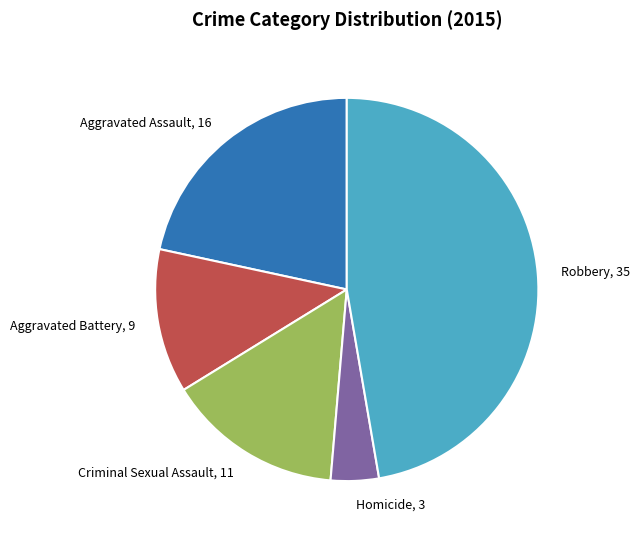

True or false: Aggravated Battery accounts for 12% of the total.

True